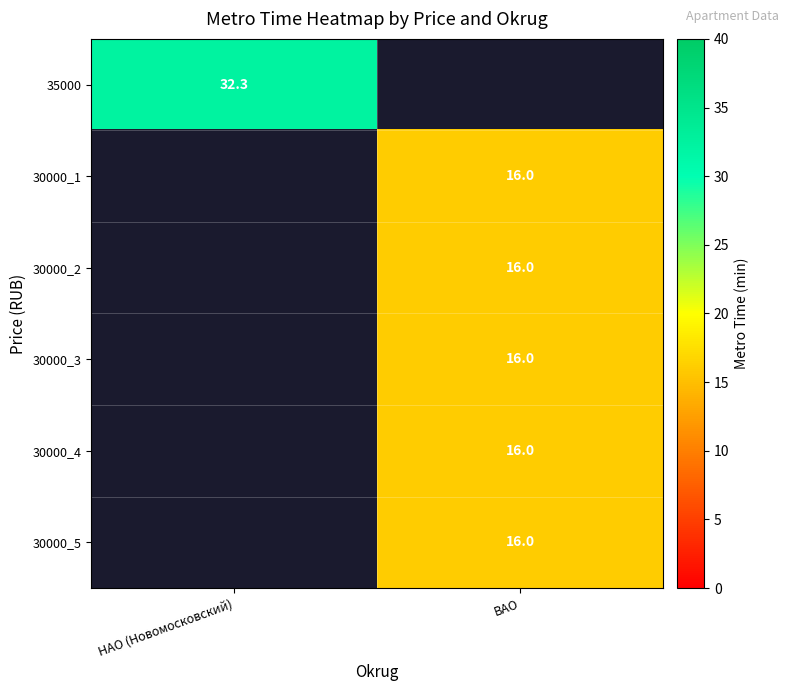

The 35000 series shows 32.3 at НАО (Новомосковский). True or false?

True